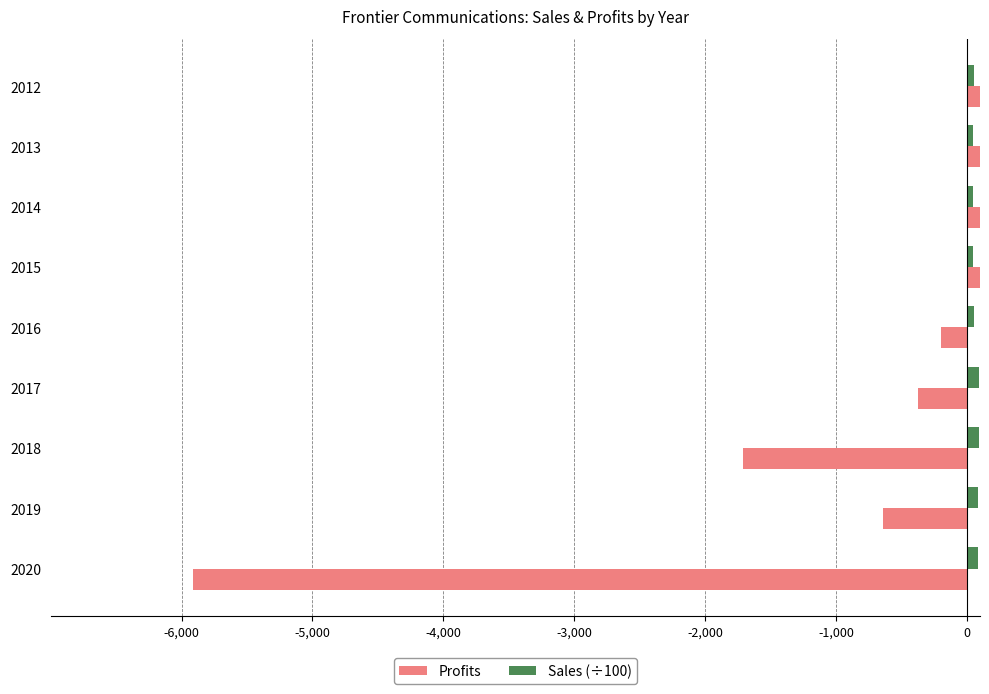

Is it true that Sales (÷100) equals 55.8 at 2016?

True